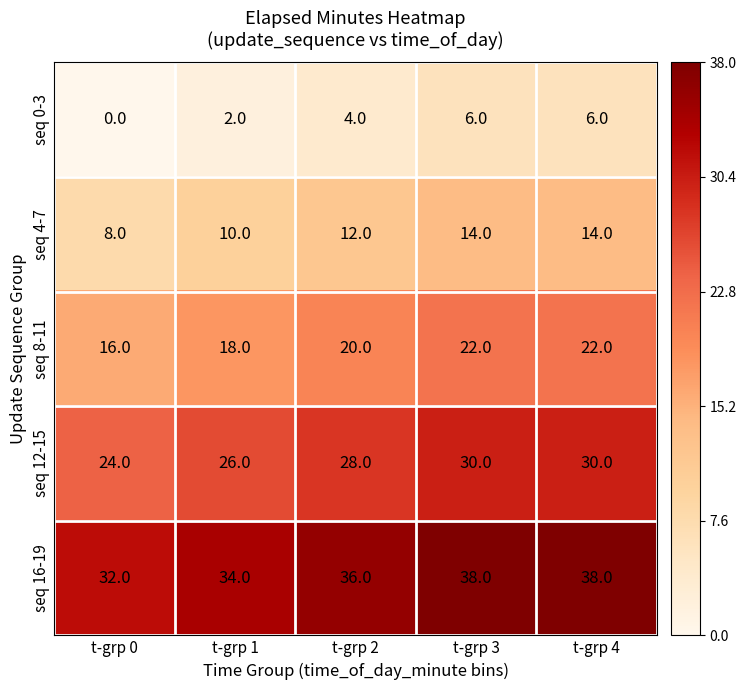

Is it true that seq 8-11 equals 28 at t-grp 1?

False